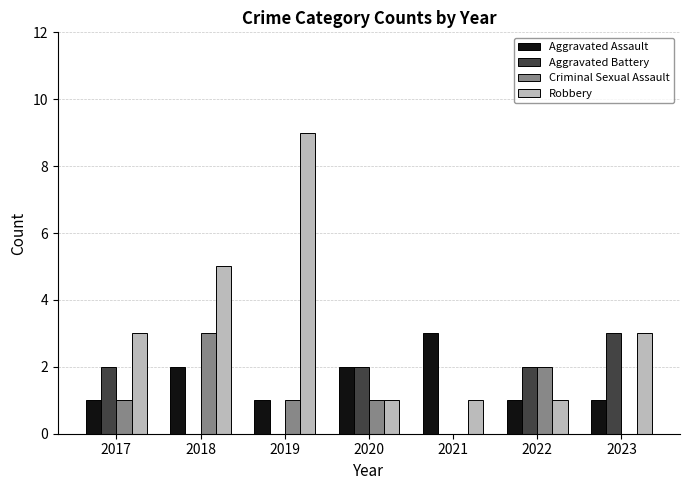

Does the chart contain stacked bars?

No